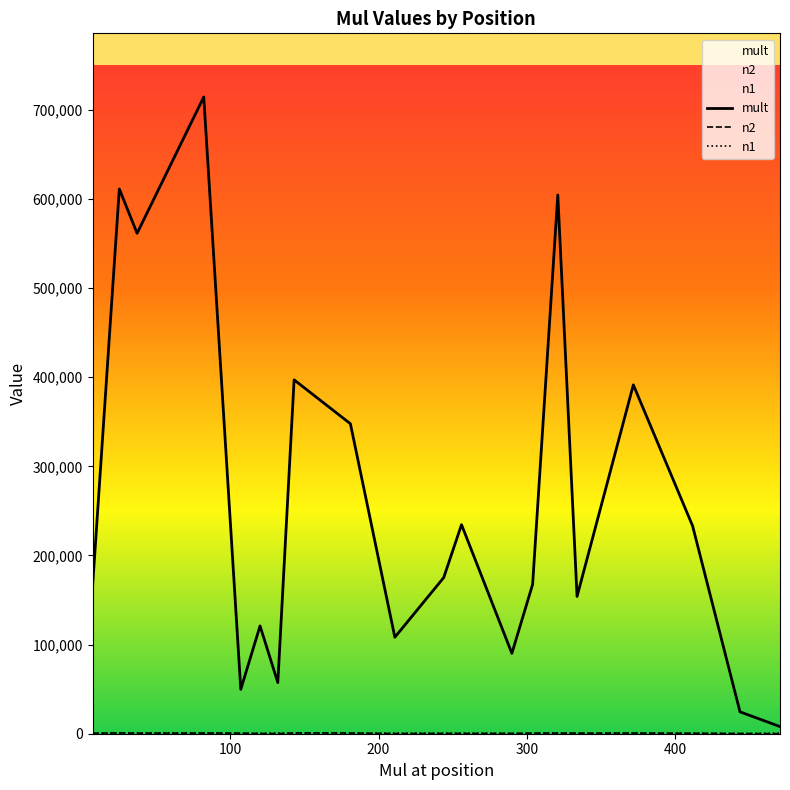

What are all the series names shown in the legend?

mult, n2, n1